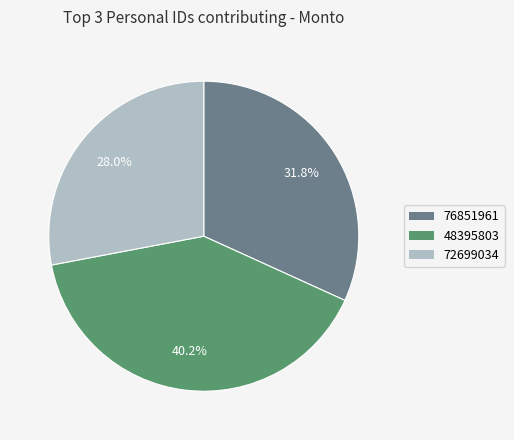

What percentage is the 76851961 slice, to the nearest percent?

32%